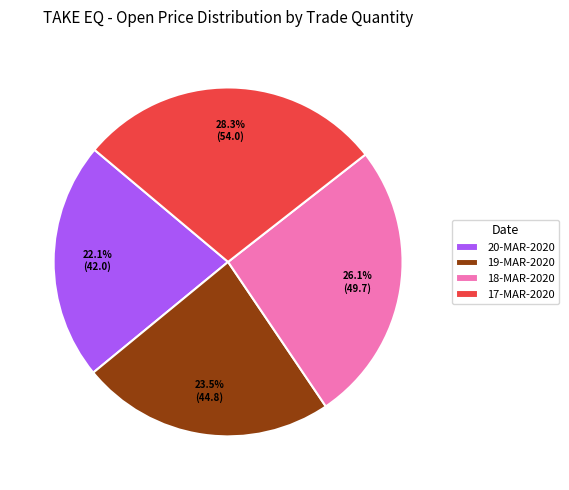

Rank the categories by value from lowest to highest.

20-MAR-2020, 19-MAR-2020, 18-MAR-2020, 17-MAR-2020